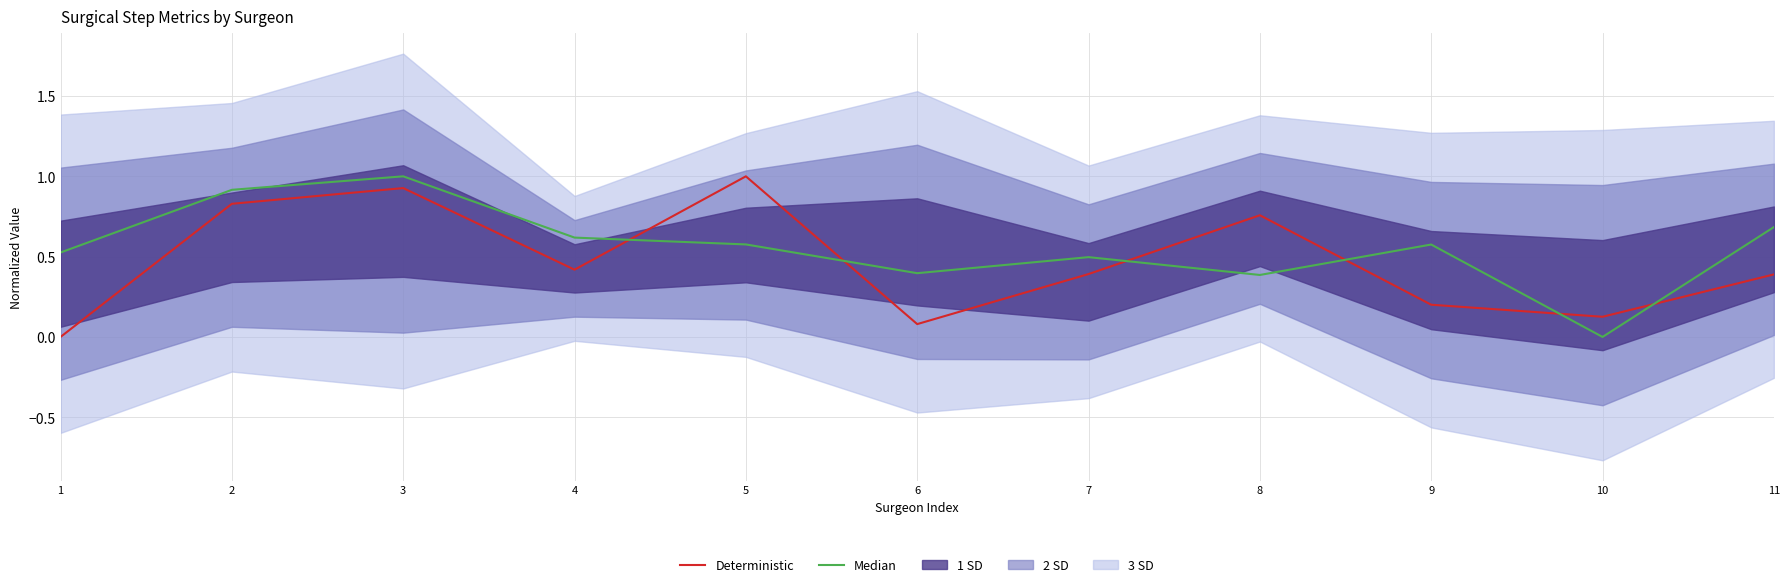

Where is Deterministic nearest to the value 0?

1